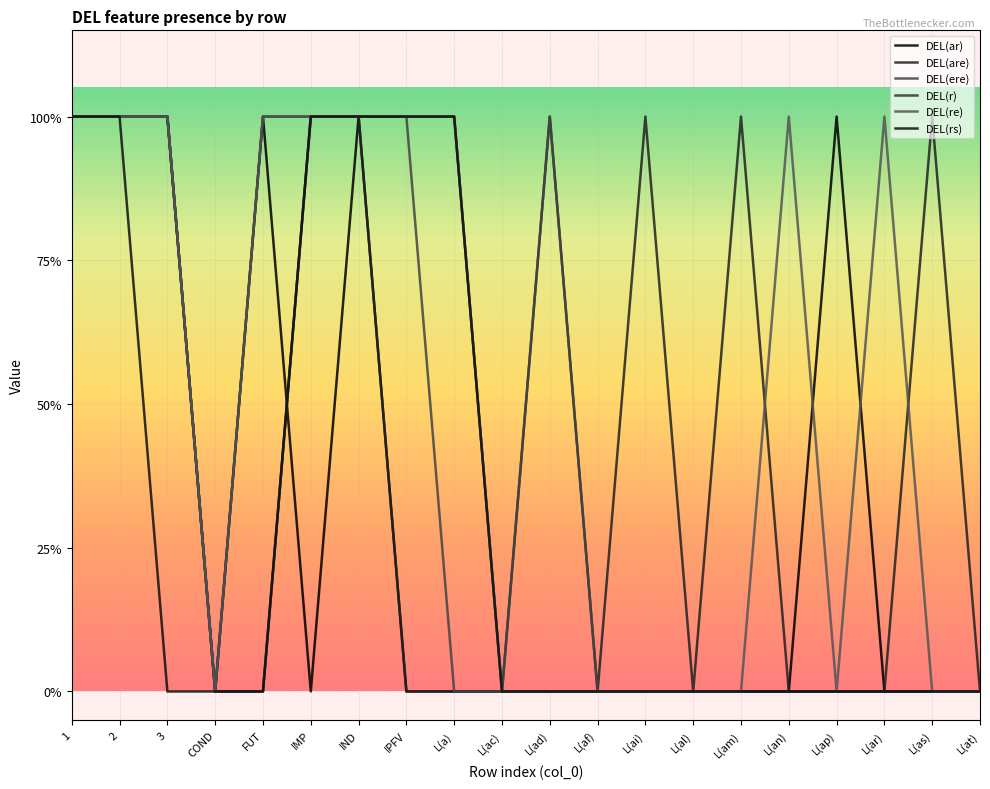

What is the total value across all series at L(ap)?

1